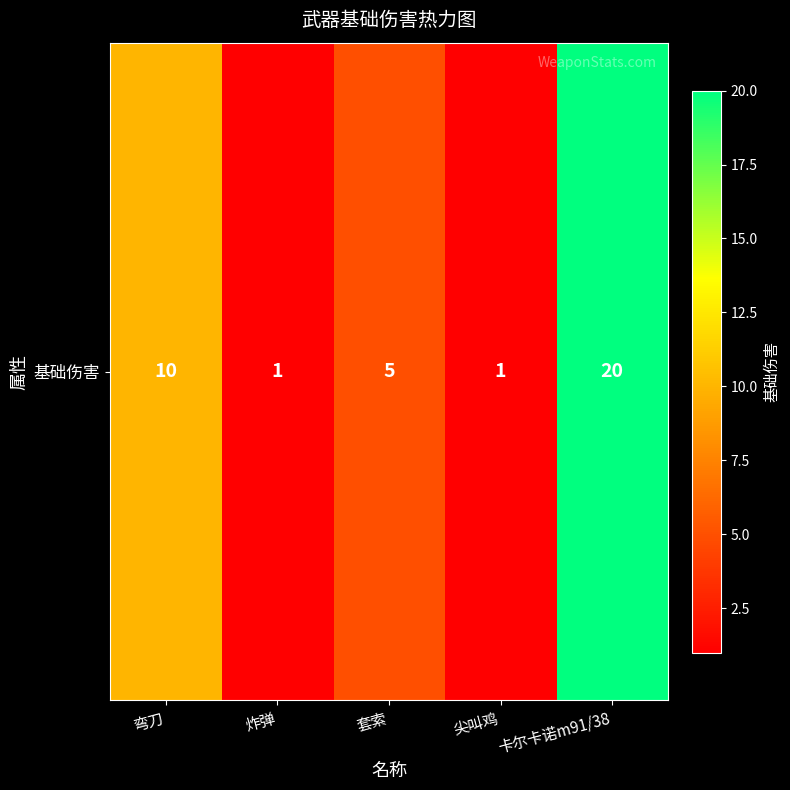

Reading left to right, transcribe all the data shown in this chart.

弯刀=10	炸弹=1	套索=5	尖叫鸡=1	卡尔卡诺m91/38=20